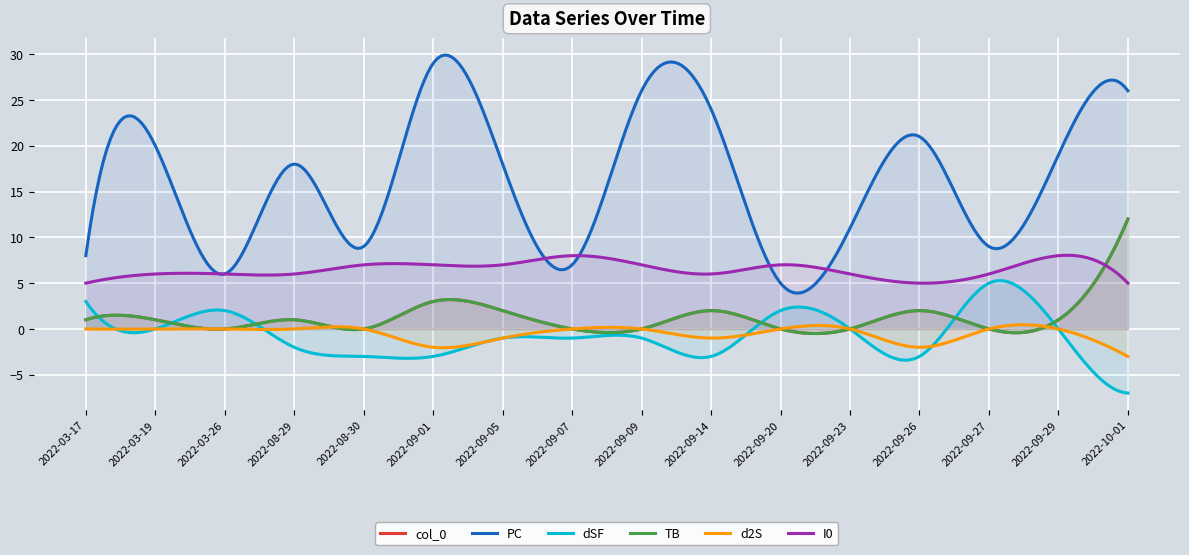

At which label does I0 first exceed 6?

2022-08-30